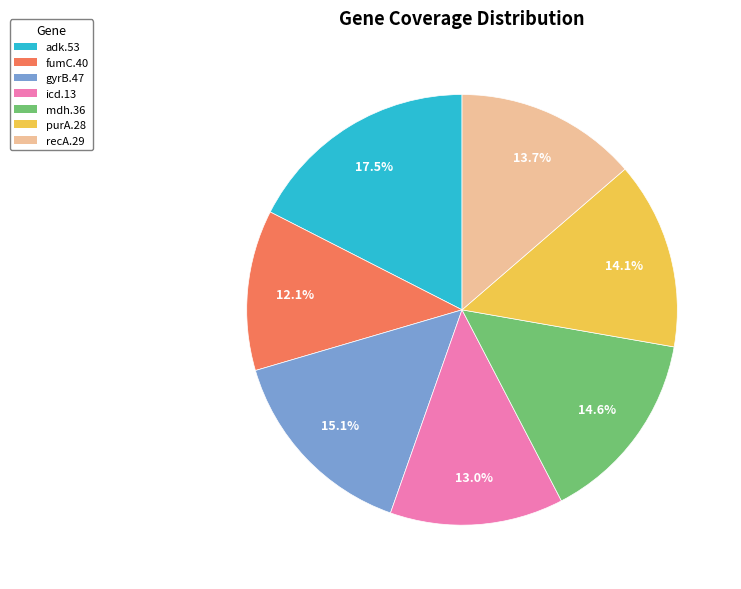

Count the number of slices in the pie.

7